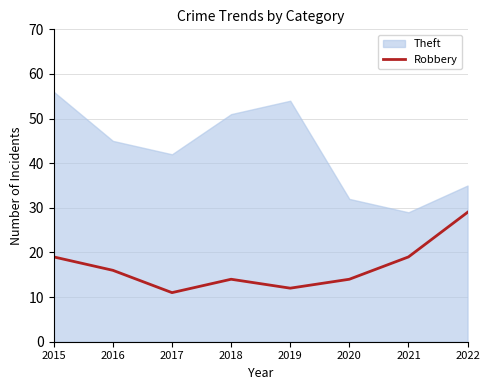

The chart shows a value of 25 at 2018. True or false?

False